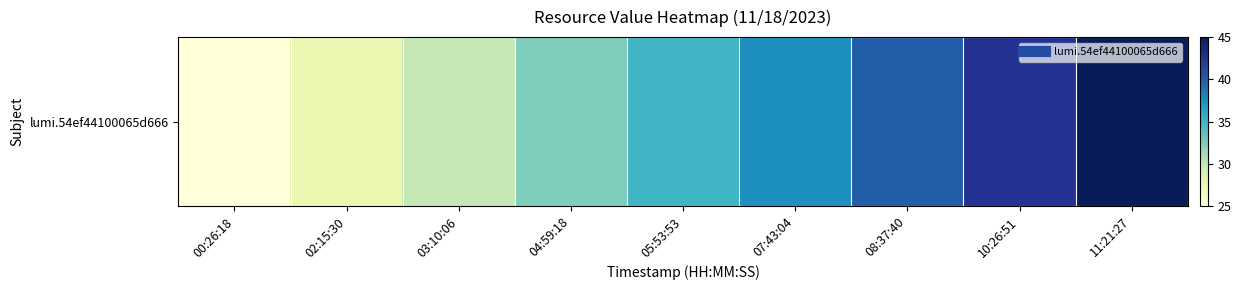

What is the difference between the values at 10:26:51 and 02:15:30?

15.0